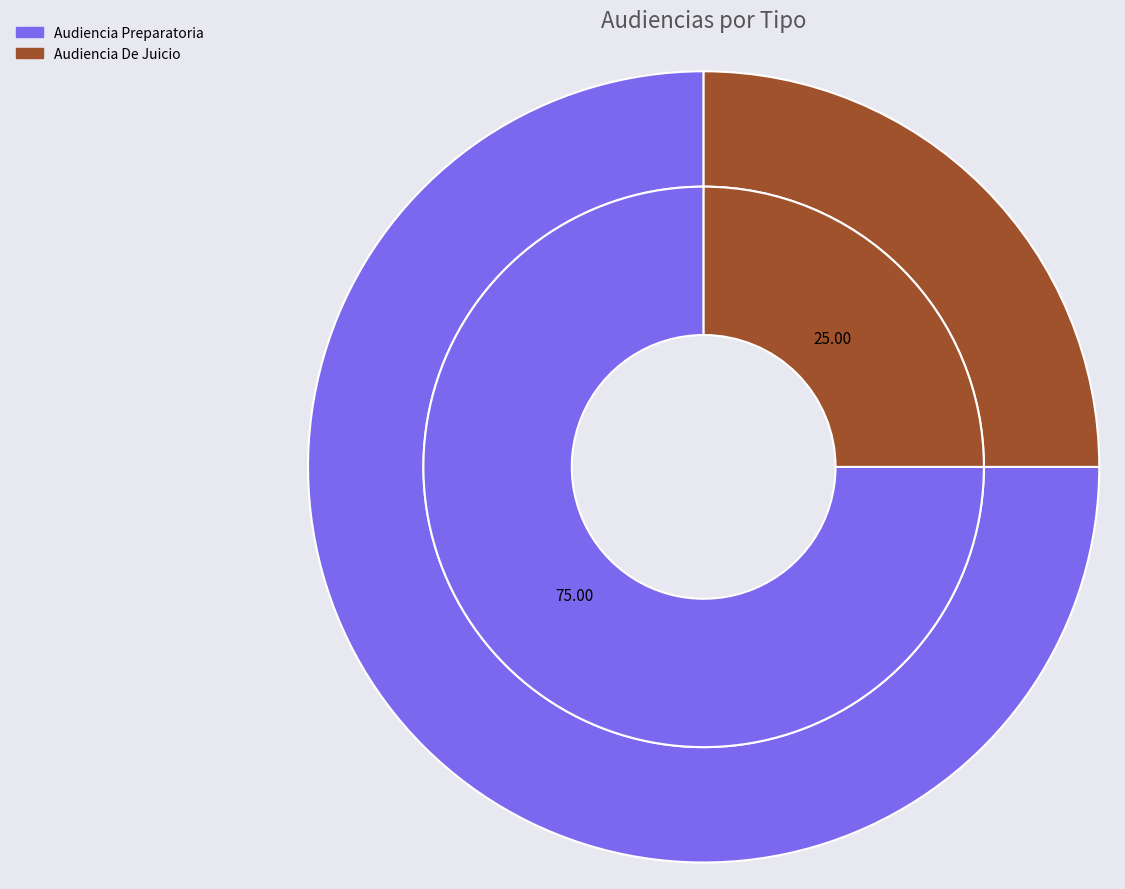

The Audiencia De Juicio slice represents 25% of the pie. True or false?

True